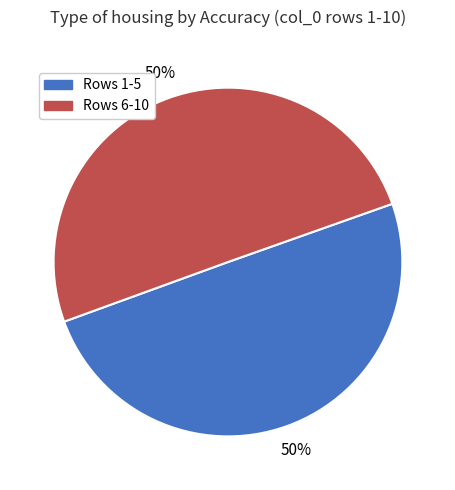

To the nearest percent, what is the average slice percentage?

50%